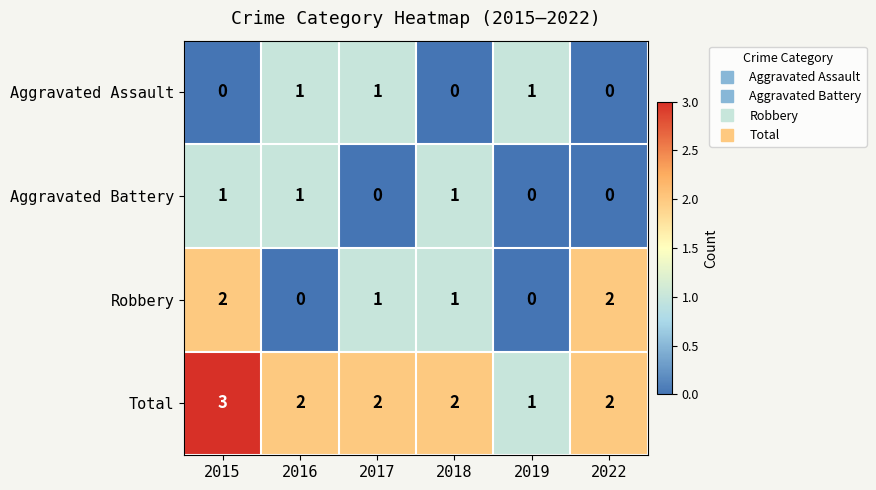

Reading left to right, what are all the values shown in this chart?

Aggravated Assault: 2015=0	2016=1	2017=1	2018=0	2019=1	2022=0
Aggravated Battery: 2015=1	2016=1	2017=0	2018=1	2019=0	2022=0
Robbery: 2015=2	2016=0	2017=1	2018=1	2019=0	2022=2
Total: 2015=3	2016=2	2017=2	2018=2	2019=1	2022=2